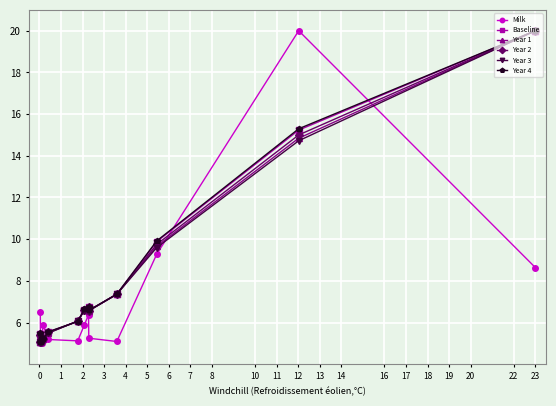

What is the maximum value for Year 1?

20.0